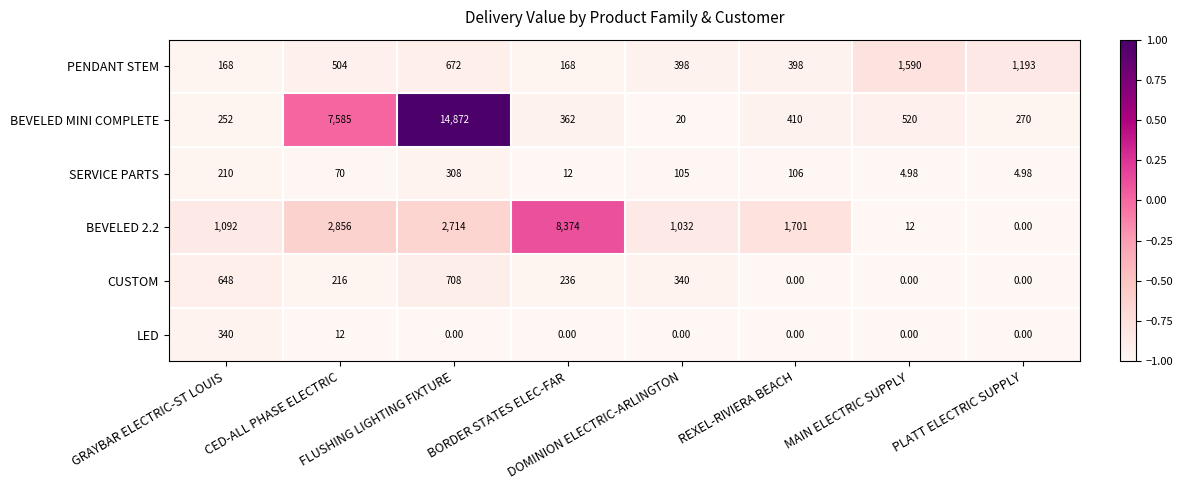

Which series has the largest range (max minus min)?

BEVELED MINI COMPLETE